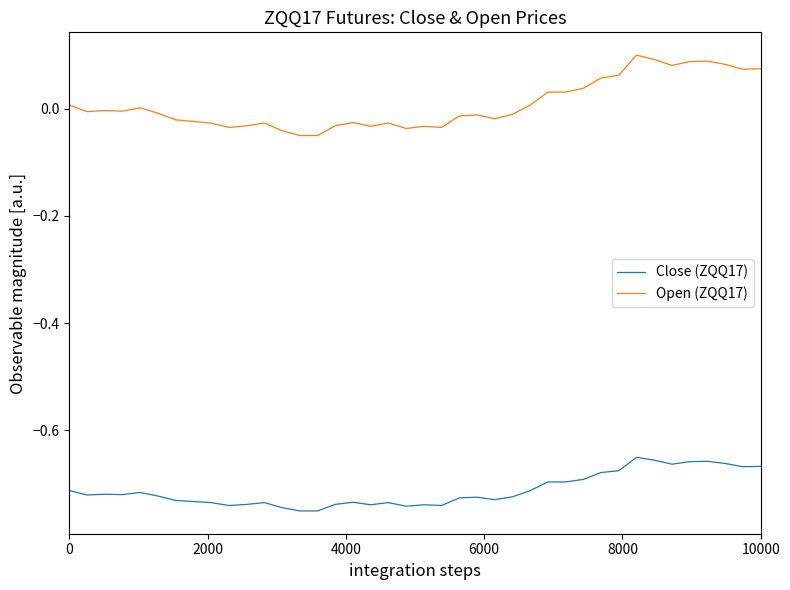

List the series in order of their overall mean, lowest first.

Close (ZQQ17), Open (ZQQ17)